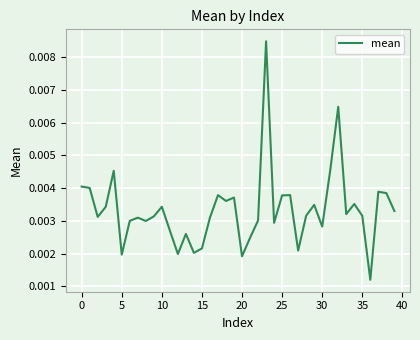

Which has a higher value, 30 or 10?

10